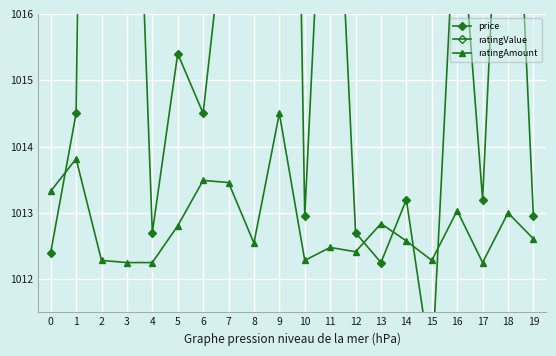

What is the total value across all series at 19?

3936.6